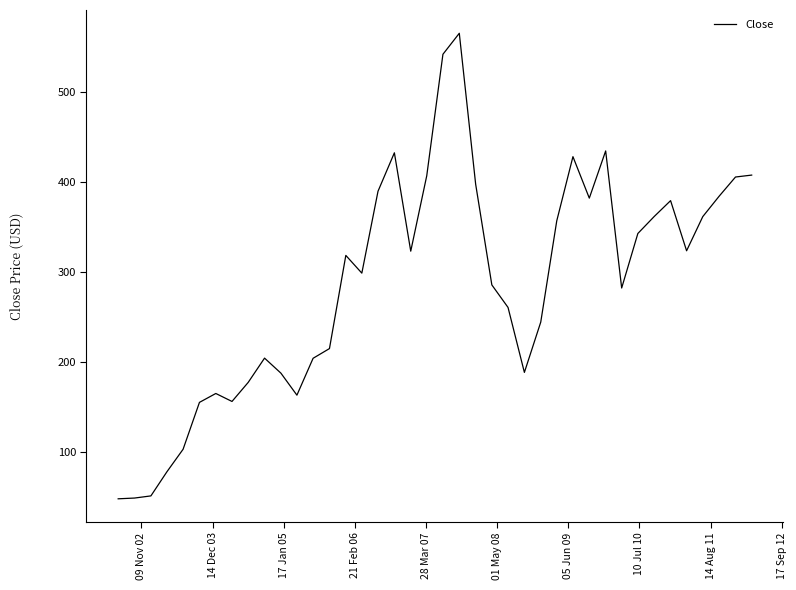

What is the greatest value displayed?

565.1